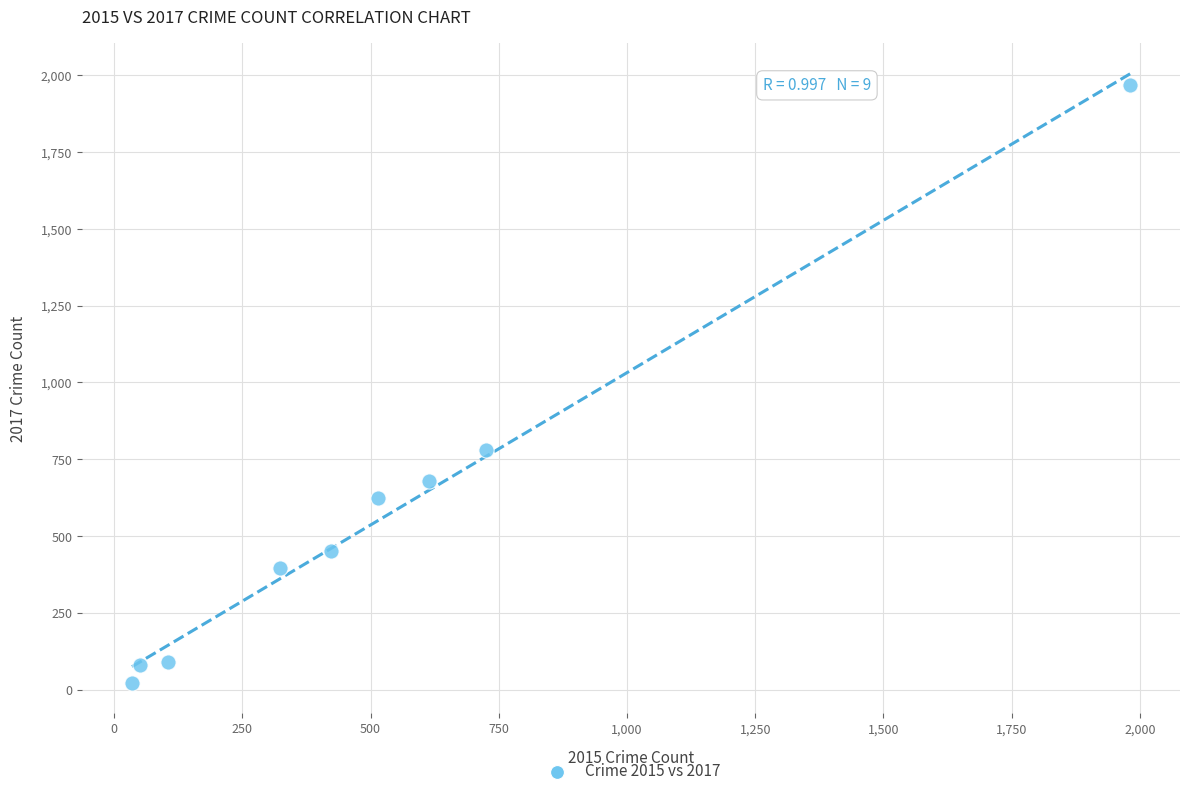

What is the average Y value?

566